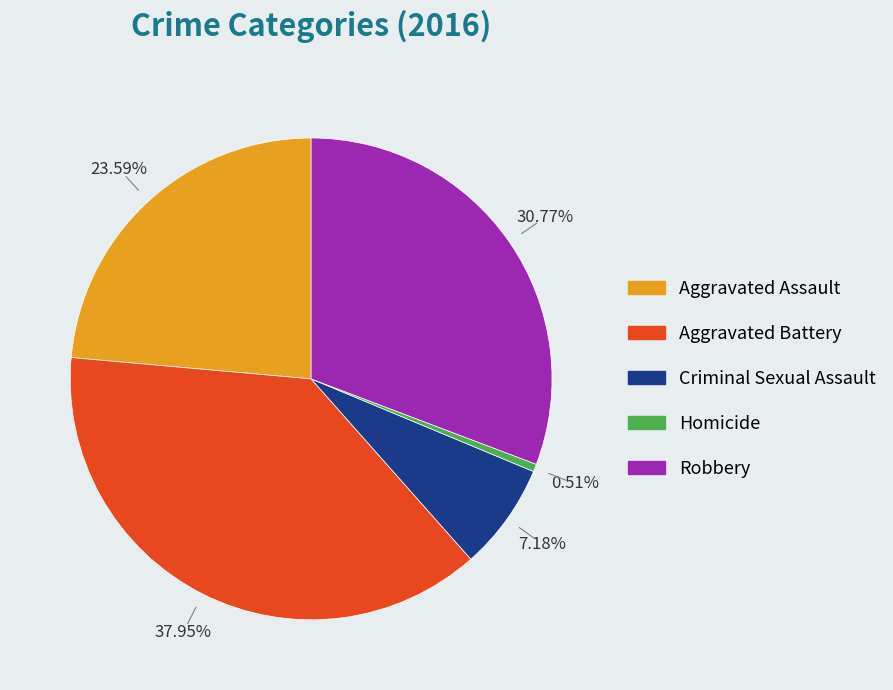

Is the sum of Criminal Sexual Assault and Aggravated Battery greater than half?

No